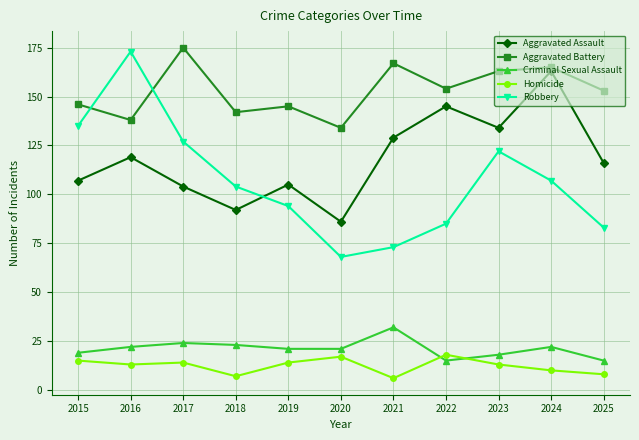

What is the maximum value for Aggravated Assault?

163